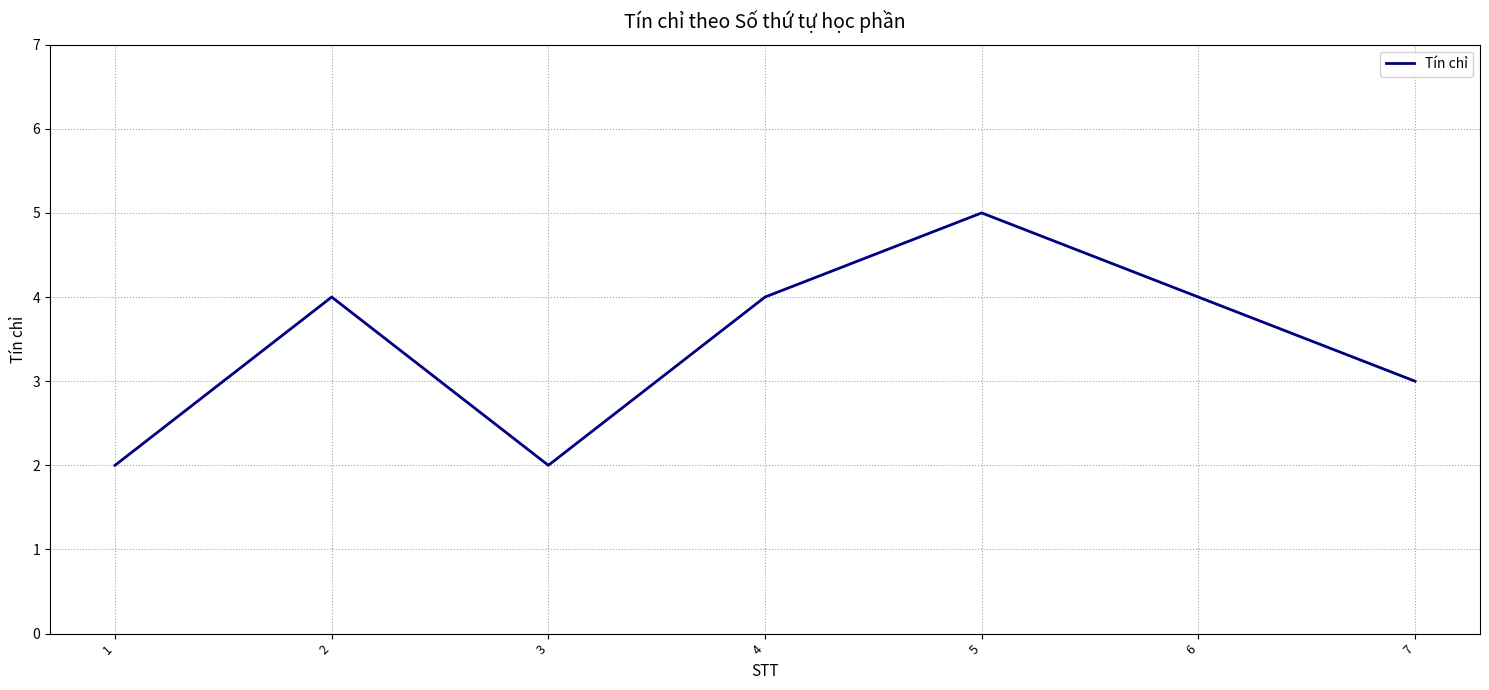

Where is the first local maximum?

2